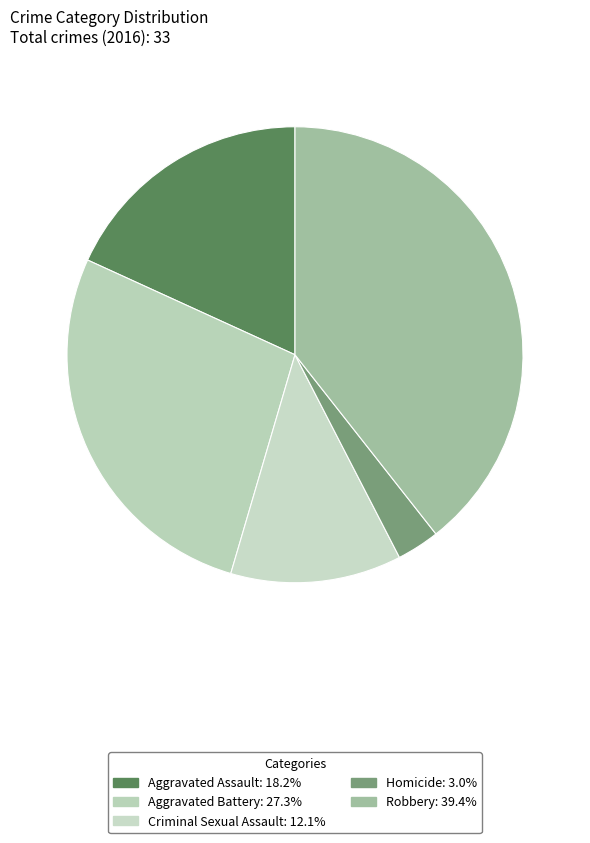

Rank the categories by value from lowest to highest.

Homicide, Criminal Sexual Assault, Aggravated Assault, Aggravated Battery, Robbery